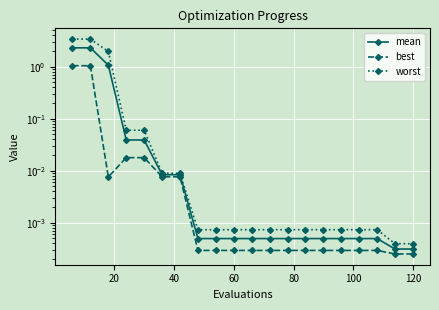

What is the maximum value shown in the chart?

3.4